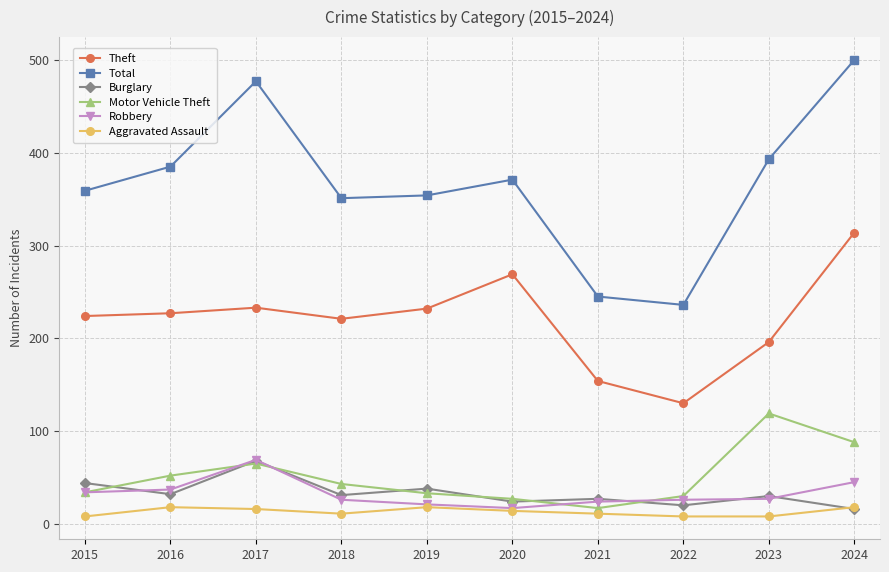

At which category does Robbery reach its first local peak?

2017